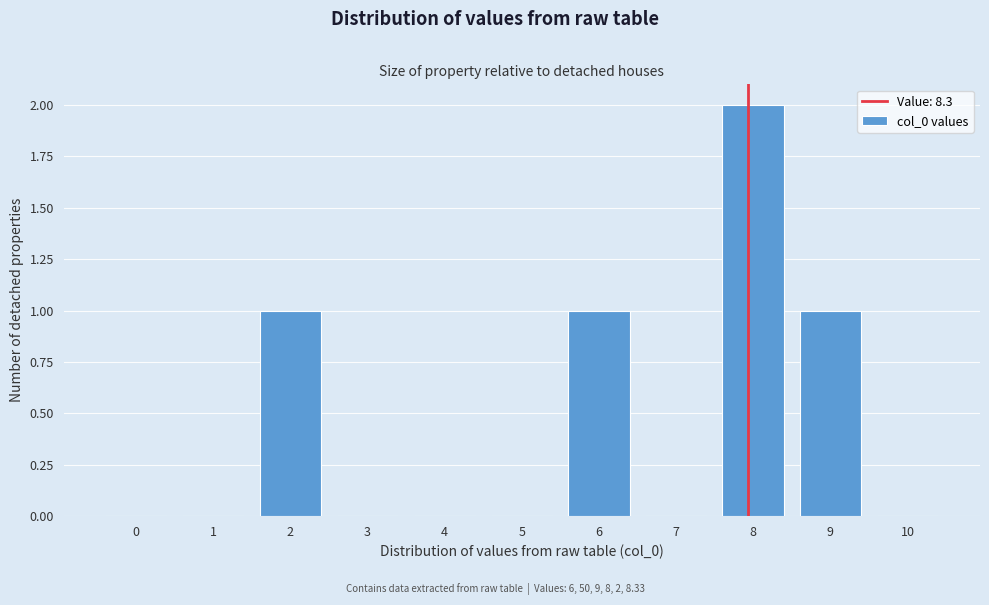

Reading left to right, transcribe all the data shown in this chart.

0=0	1=0	2=1	3=0	4=0	5=0	6=1	7=0	8=2	9=1	10=0